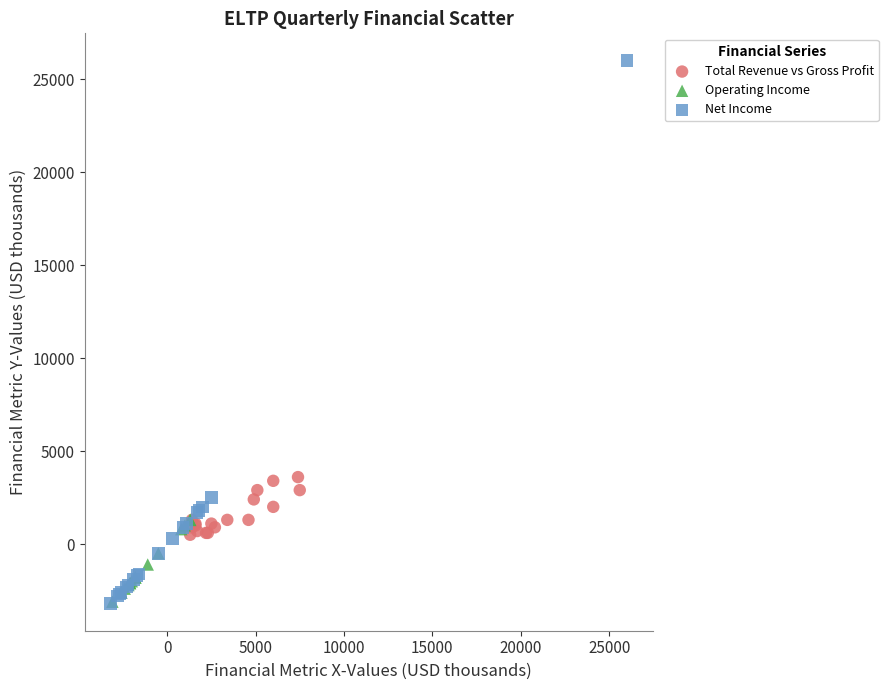

Which series has the largest Y range (max minus min)?

Net Income